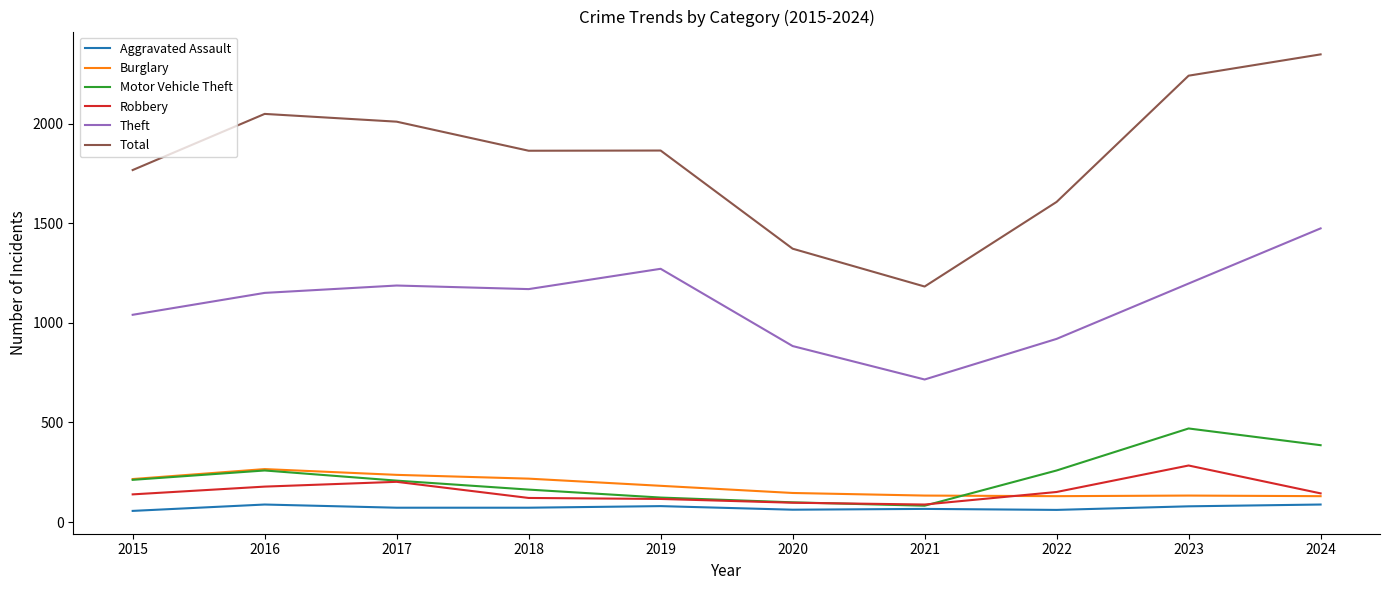

How many interior local peaks does the Motor Vehicle Theft series have?

2